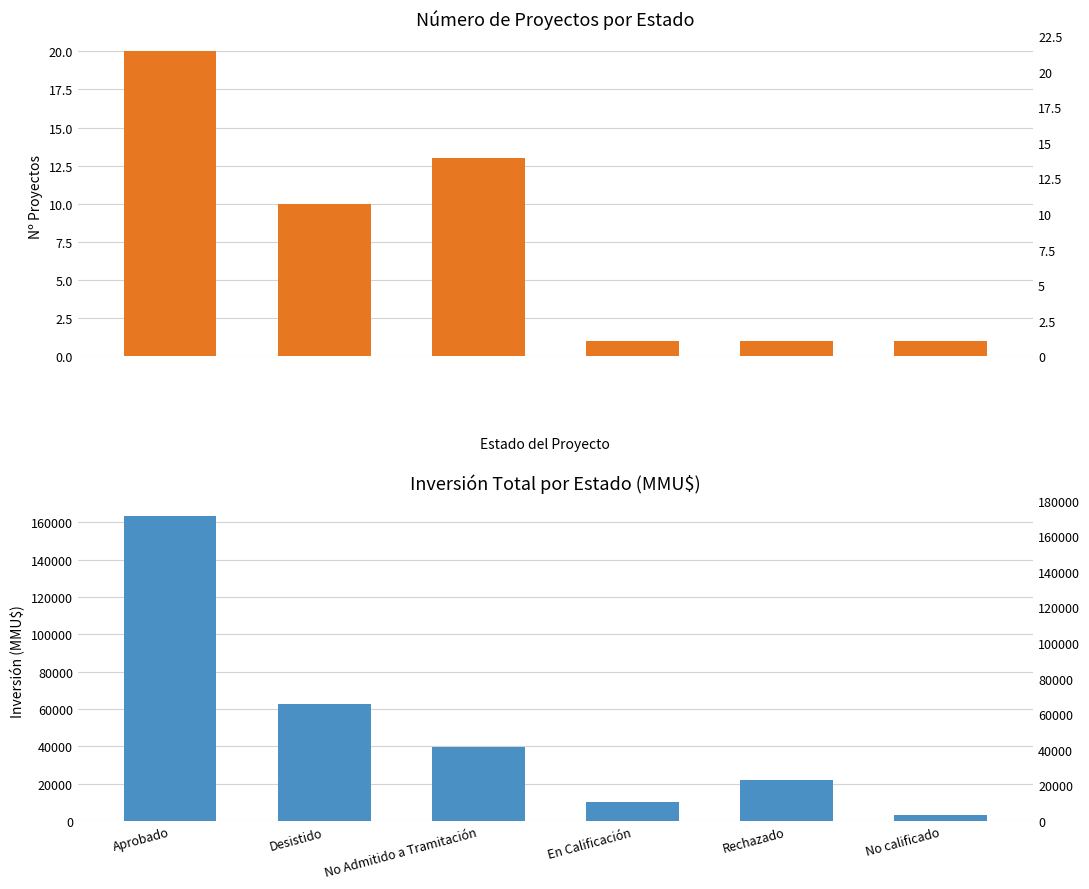

The value of Número de Proyectos at Rechazado is 1. True or false?

False